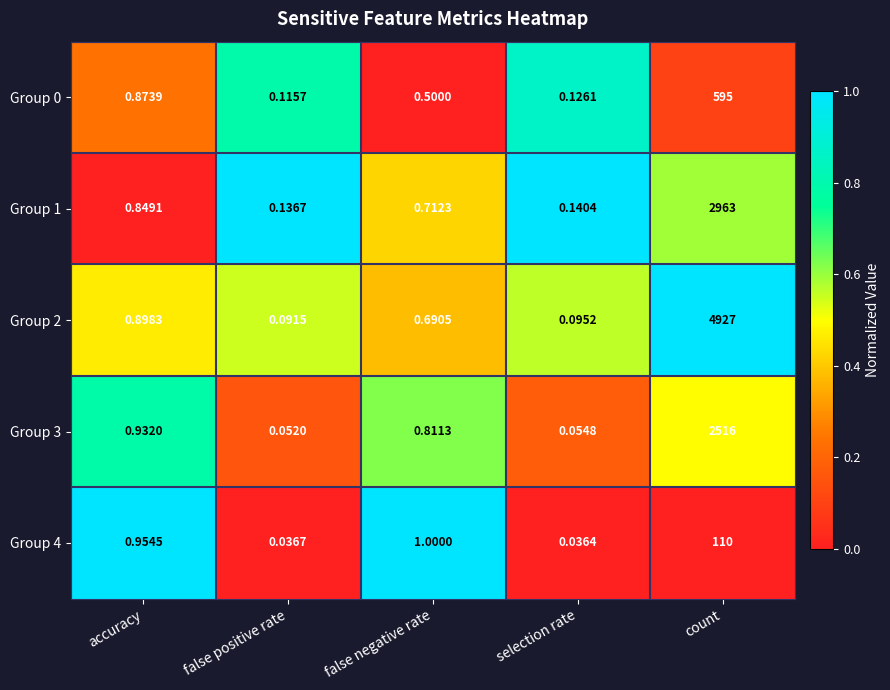

List the labels in order of Group 1 value, largest first.

count, accuracy, false negative rate, selection rate, false positive rate